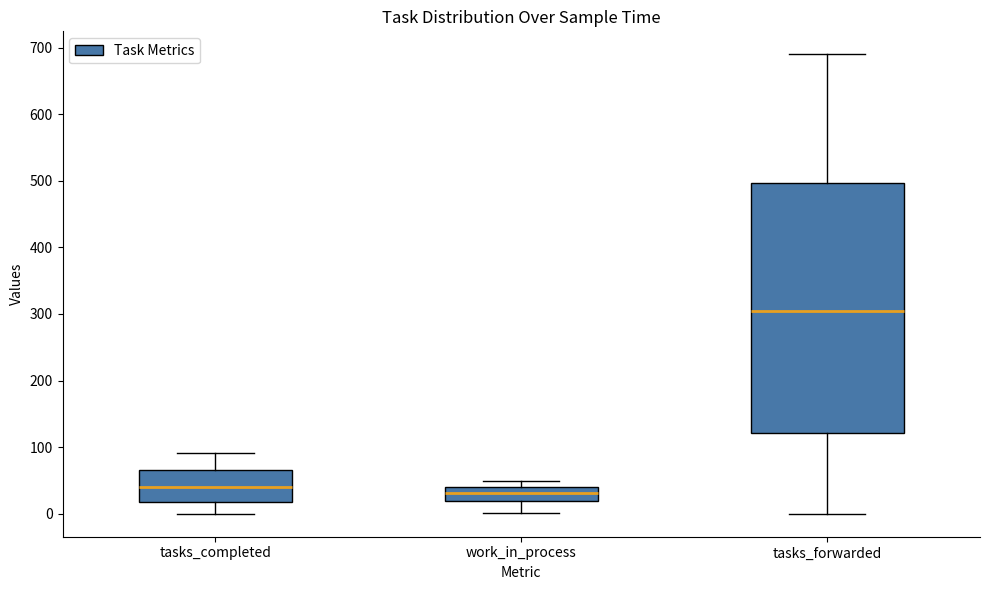

Reading left to right, transcribe this box plot: for each box, give where its median line is, the range the box spans, and where its two whiskers end, as read against the y-axis. The values are not printed on the chart, so give them approximately, as read against the axis.

tasks_completed: median 40, box 20 to 70, whiskers 0 to 90
work_in_process: median 30, box 20 to 40, whiskers 0 to 50
tasks_forwarded: median 300, box 120 to 500, whiskers 0 to 690